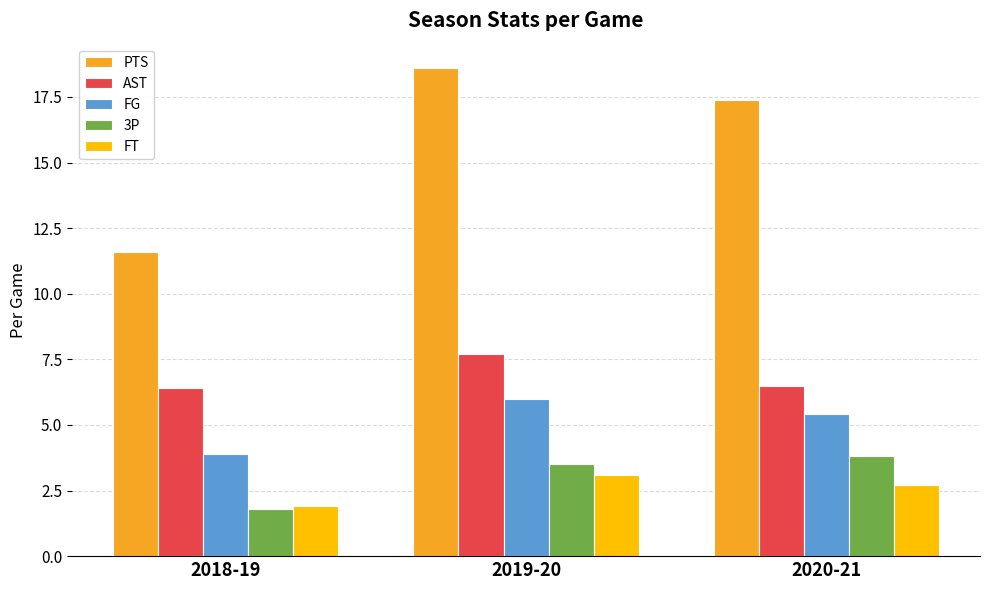

What is the total value across all series at 2020-21?

35.8